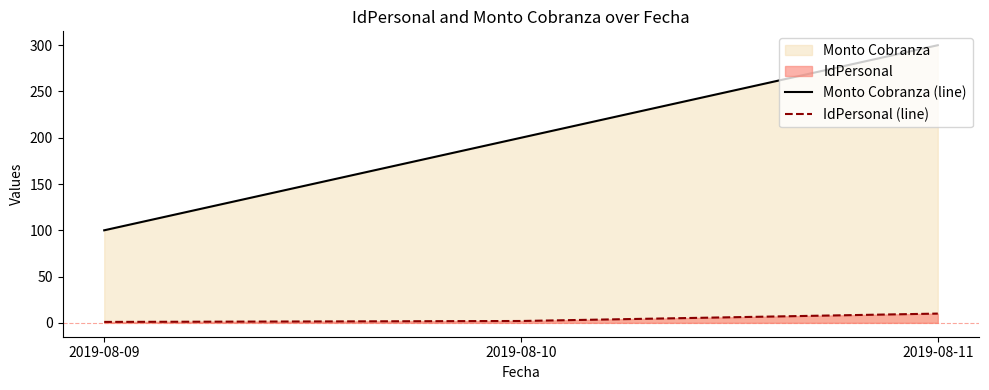

At 2019-08-11, list the series in order from largest to smallest.

Monto Cobranza (line), IdPersonal (line)